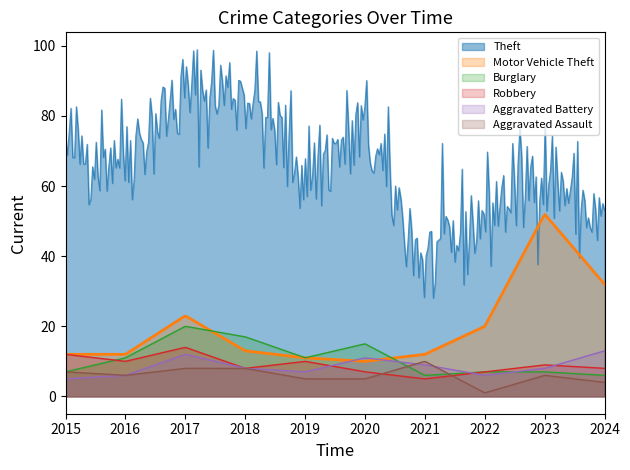

What is the maximum value shown in the chart?

98.9